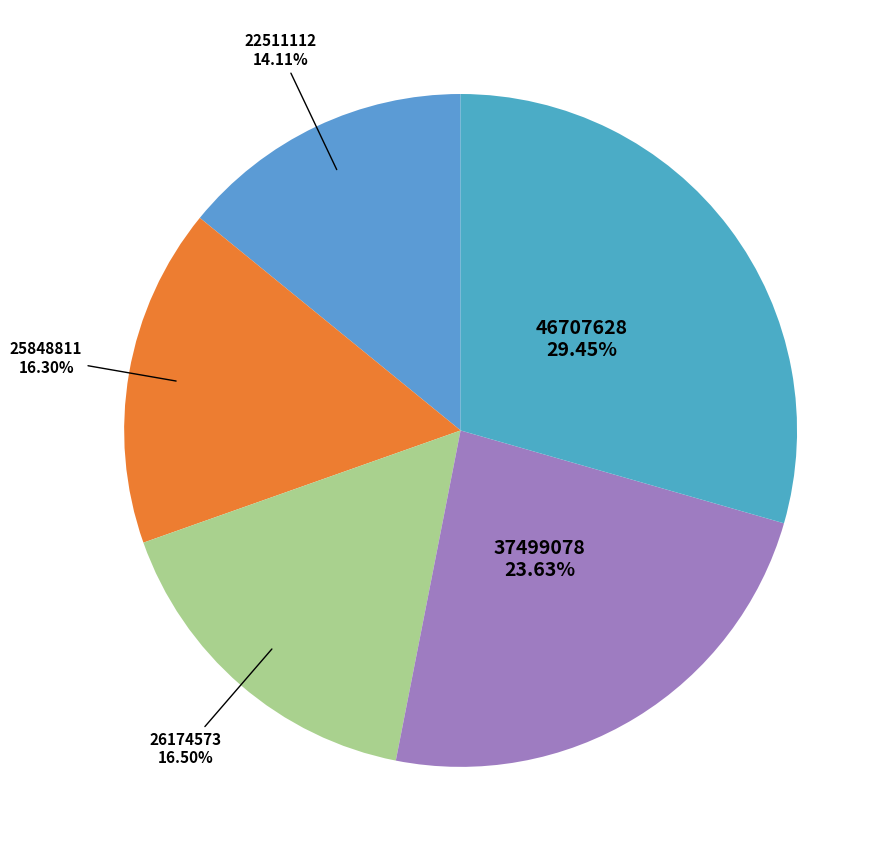

Does 25848811 represent more than half of the total?

No